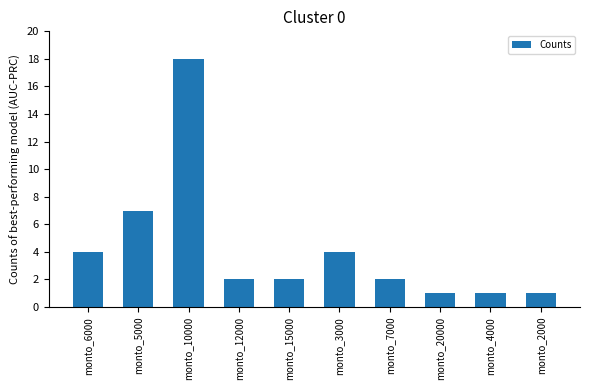

The chart shows a value of 4 at monto_6000. True or false?

True